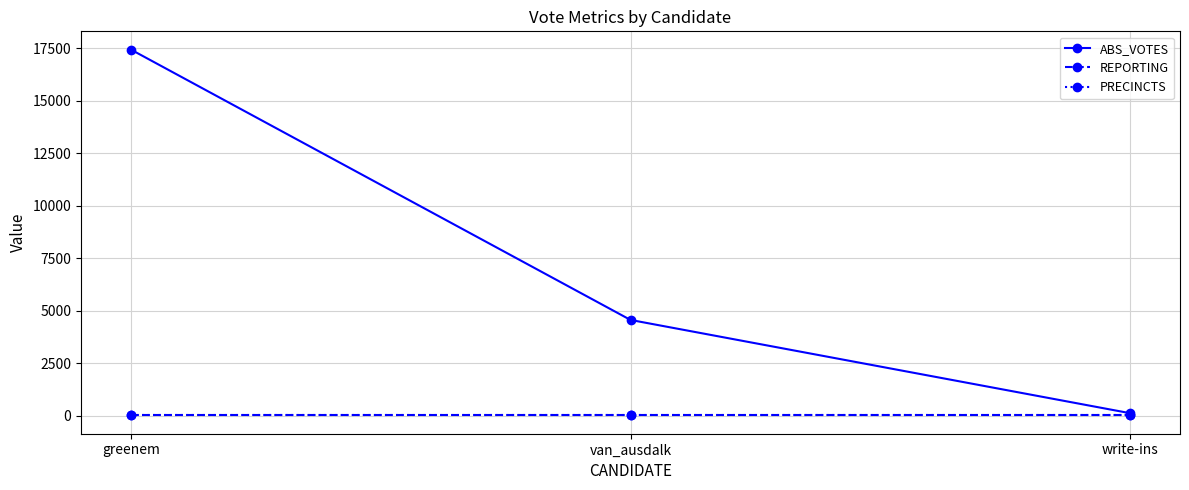

Read the ABS_VOTES value at greenem, to the nearest 10.

17430